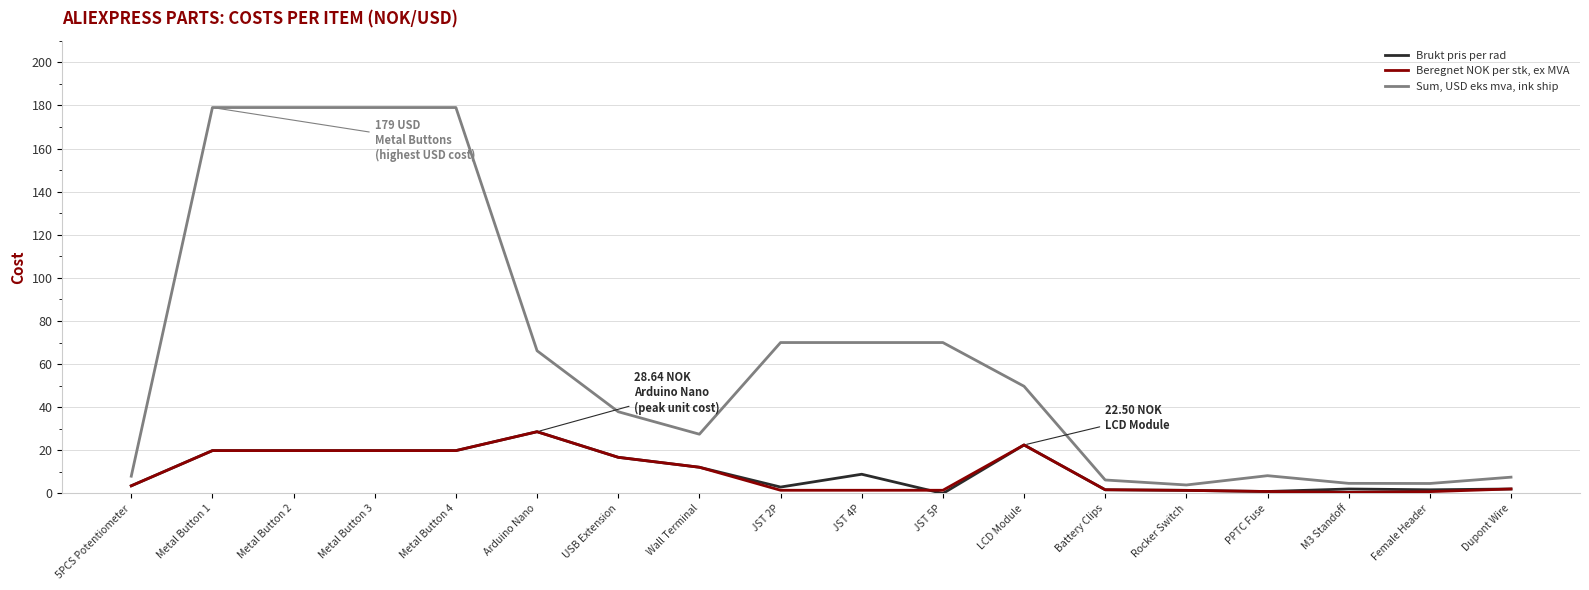

True or false: Sum, USD eks mva, ink ship and Brukt pris per rad intersect in this chart.

False